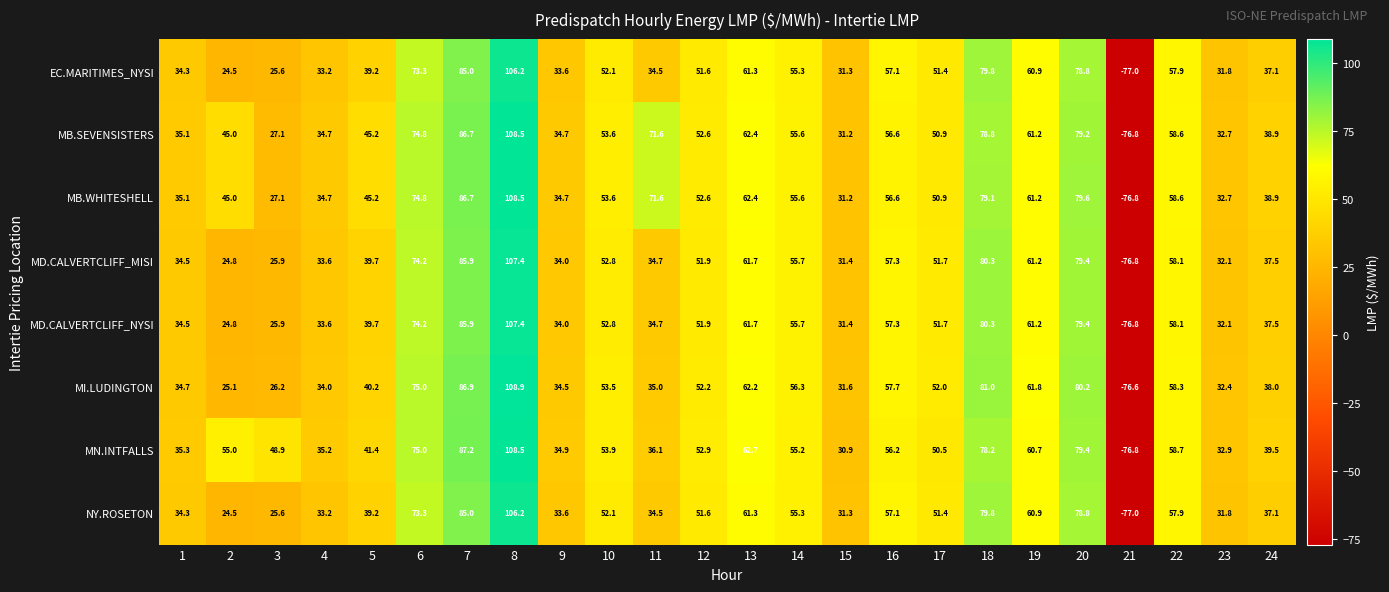

What is the spread (max minus min) of values at 3?

23.3